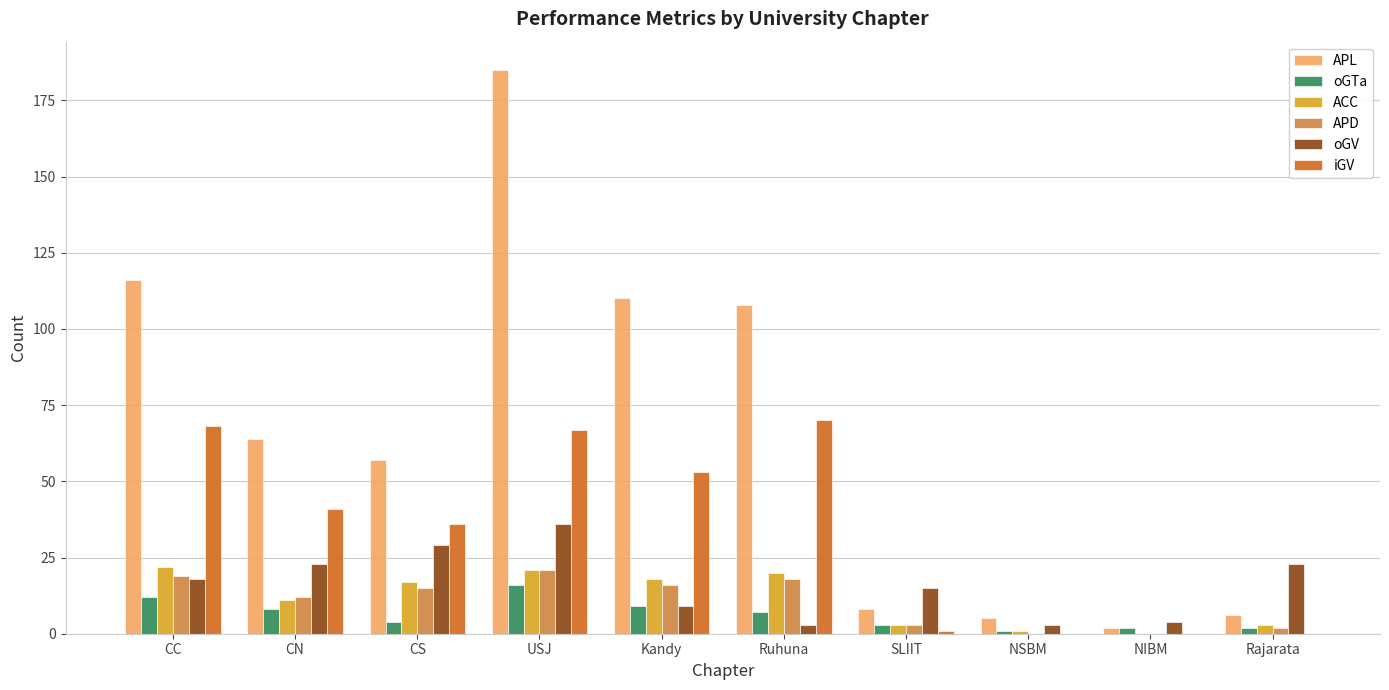

Reading left to right, what are all the values shown in this chart?

APL: 116	64	57	185	110	108	8	5	2	6
oGTa: 12	8	4	16	9	7	3	1	2	2
ACC: 22	11	17	21	18	20	3	1	0	3
APD: 19	12	15	21	16	18	3	0	0	2
oGV: 18	23	29	36	9	3	15	3	4	23
iGV: 68	41	36	67	53	70	1	0	0	0